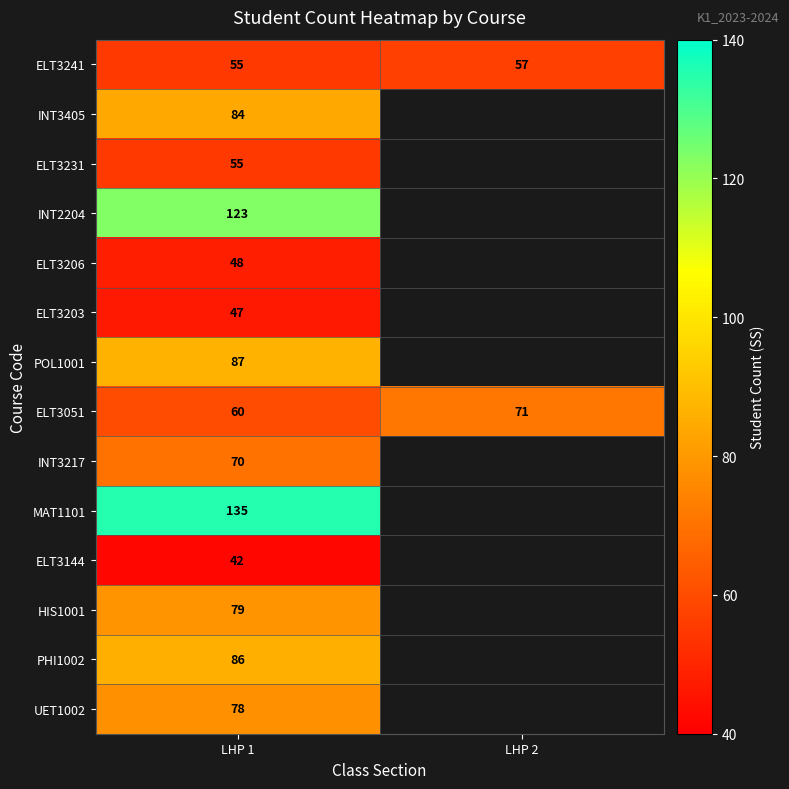

At which category is the sum across all series the highest?

LHP 1